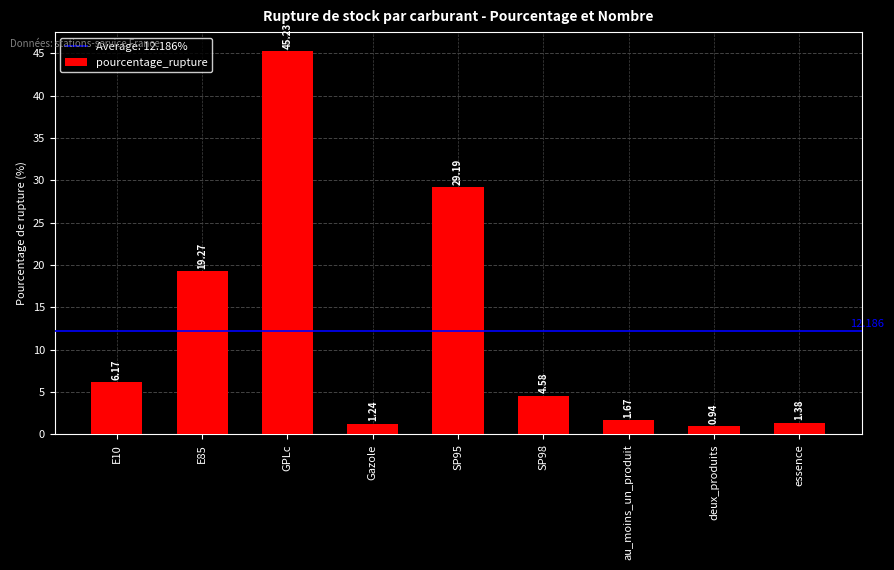

Is it true that the value at SP98 is 4.6?

True